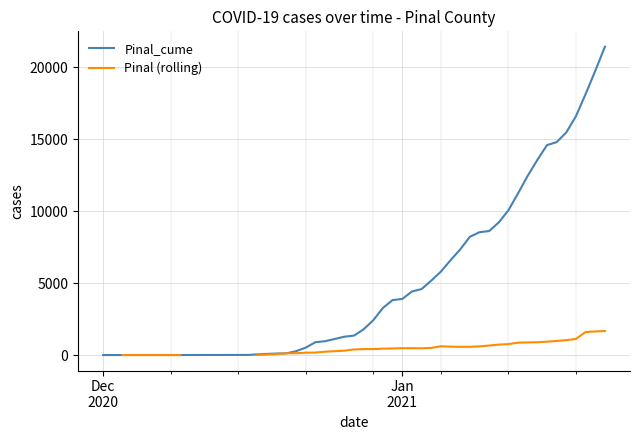

The value of Pinal_cume at 8 is 97.9. True or false?

False